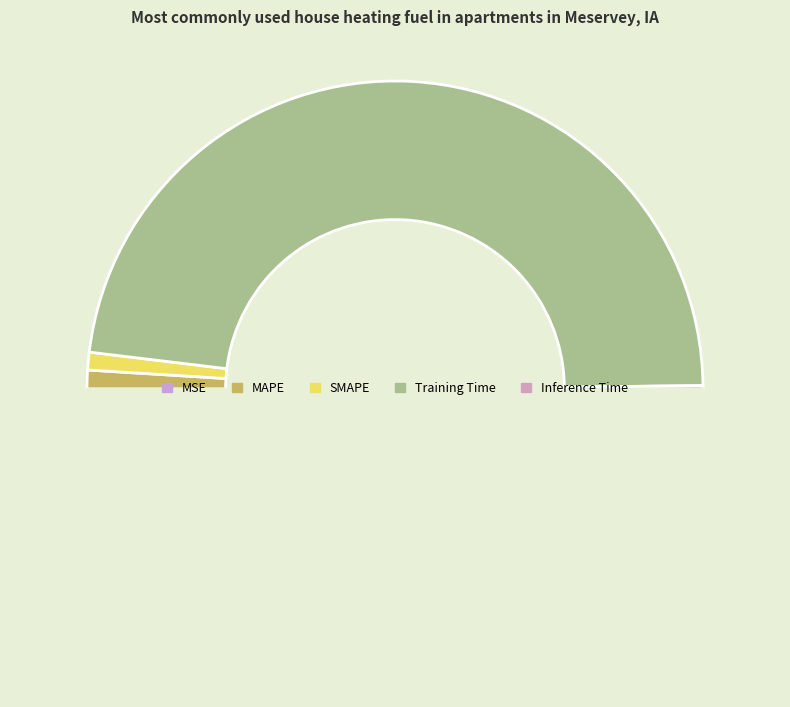

Which slice represents more than half of the pie?

Training Time